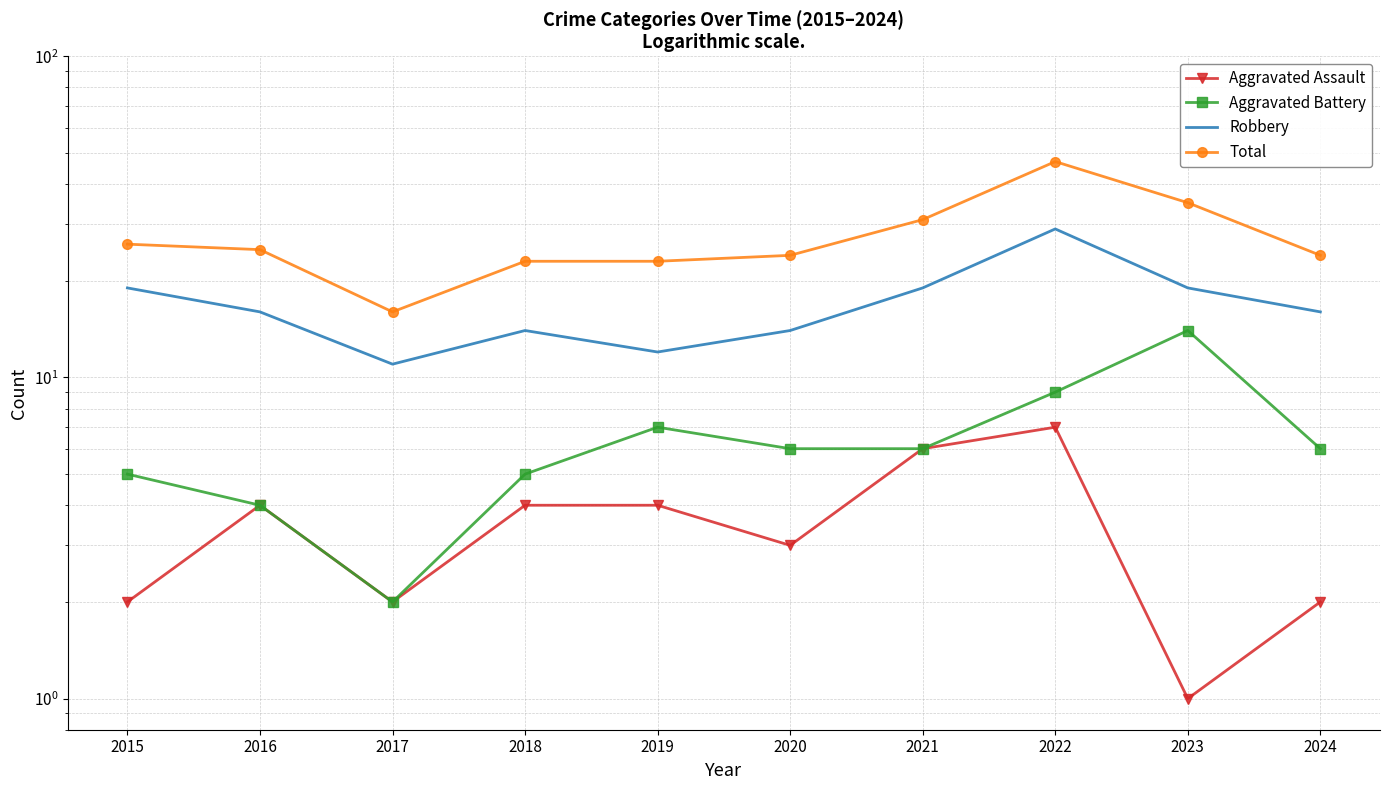

True or false: Aggravated Battery and Total cross at least once.

False